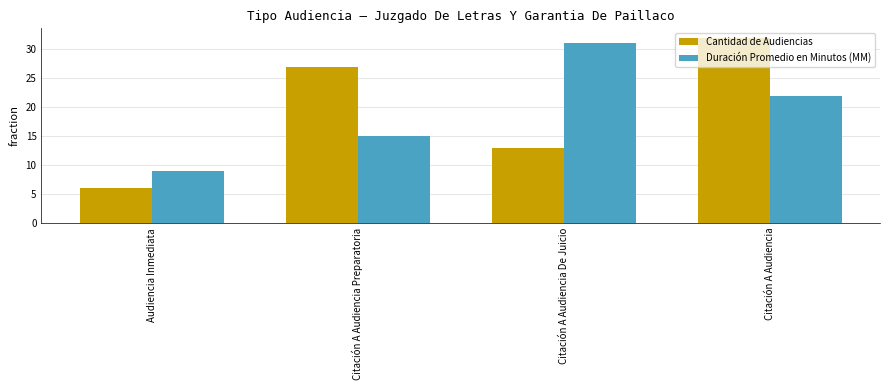

Count the Cantidad de Audiencias values in the range 13 to 32.

3